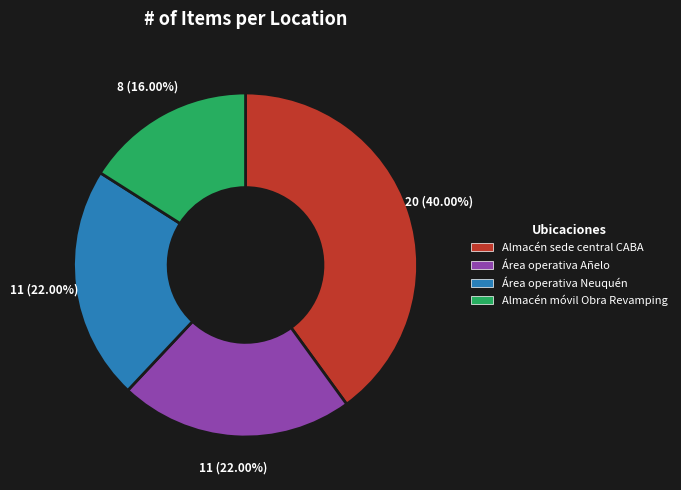

Does any single category account for the majority?

No